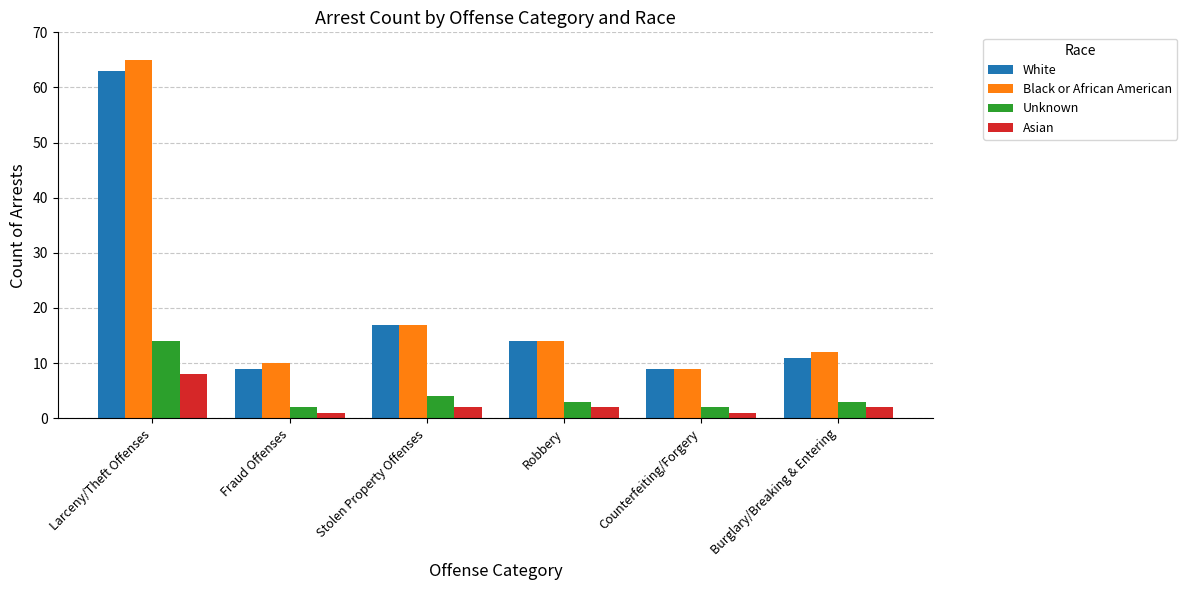

Reading left to right, extract all data points from this chart.

White: Larceny/Theft Offenses=63	Fraud Offenses=9	Stolen Property Offenses=17	Robbery=14	Counterfeiting/Forgery=9	Burglary/Breaking & Entering=11
Black or African American: Larceny/Theft Offenses=65	Fraud Offenses=10	Stolen Property Offenses=17	Robbery=14	Counterfeiting/Forgery=9	Burglary/Breaking & Entering=12
Unknown: Larceny/Theft Offenses=14	Fraud Offenses=2	Stolen Property Offenses=4	Robbery=3	Counterfeiting/Forgery=2	Burglary/Breaking & Entering=3
Asian: Larceny/Theft Offenses=8	Fraud Offenses=1	Stolen Property Offenses=2	Robbery=2	Counterfeiting/Forgery=1	Burglary/Breaking & Entering=2